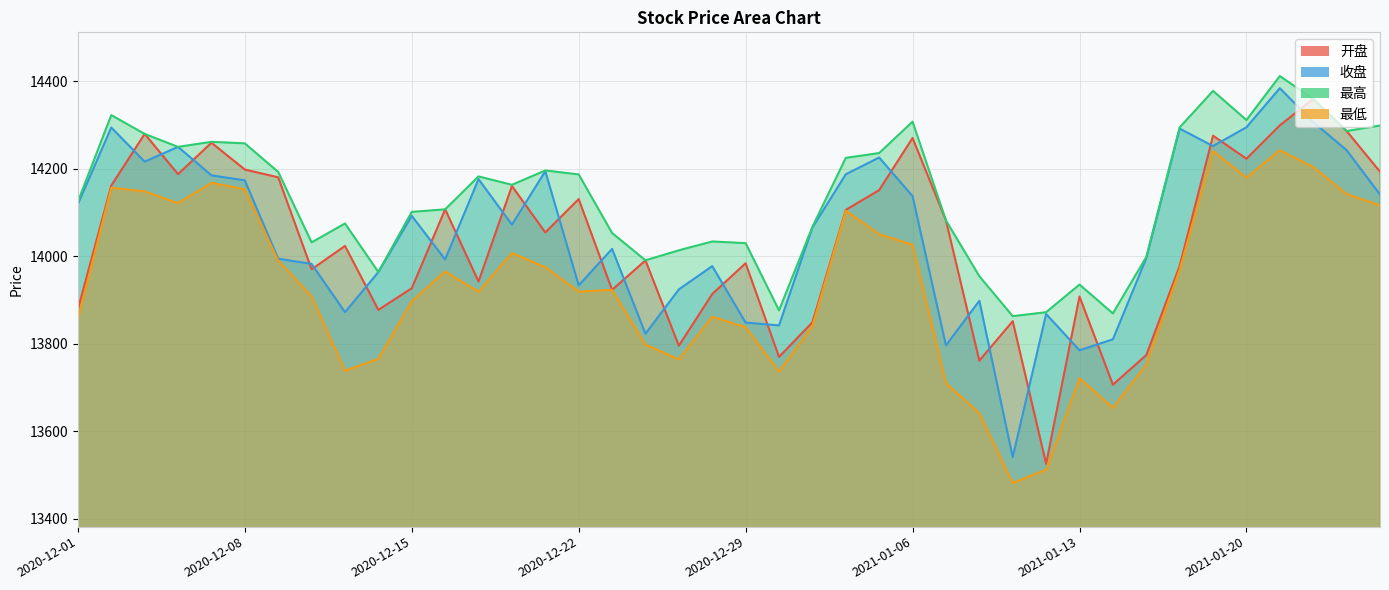

At how many categories does at least one series exceed 13928?

36